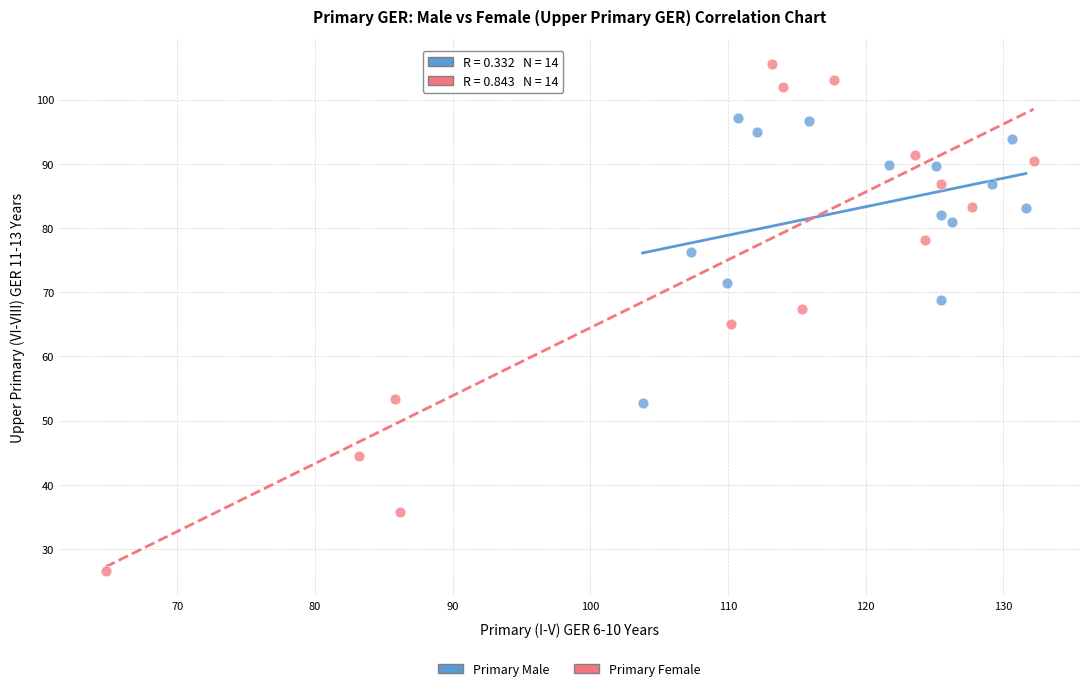

Which series reaches the minimum Y coordinate?

Primary Female